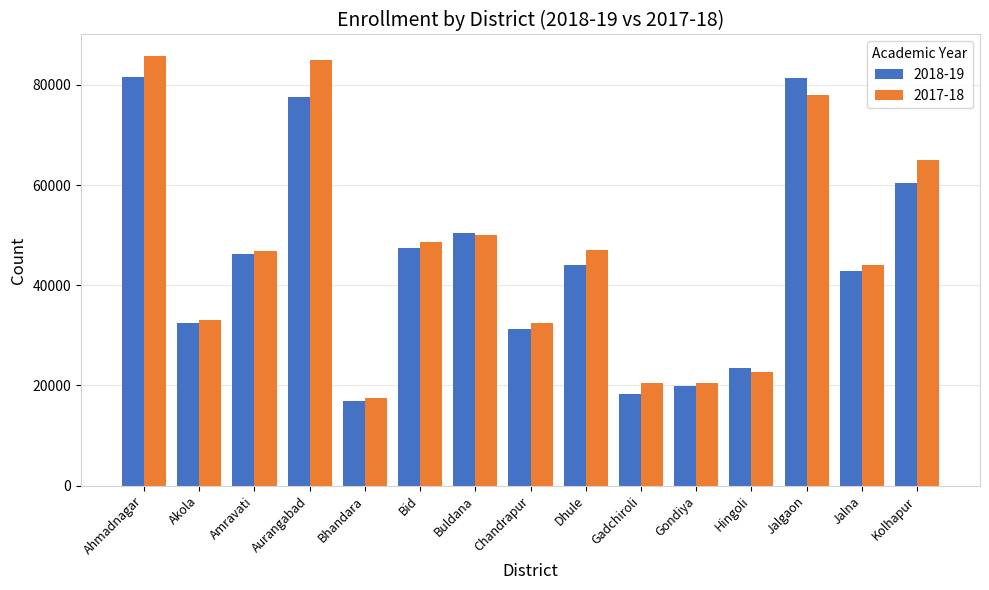

Are the bars horizontal?

No